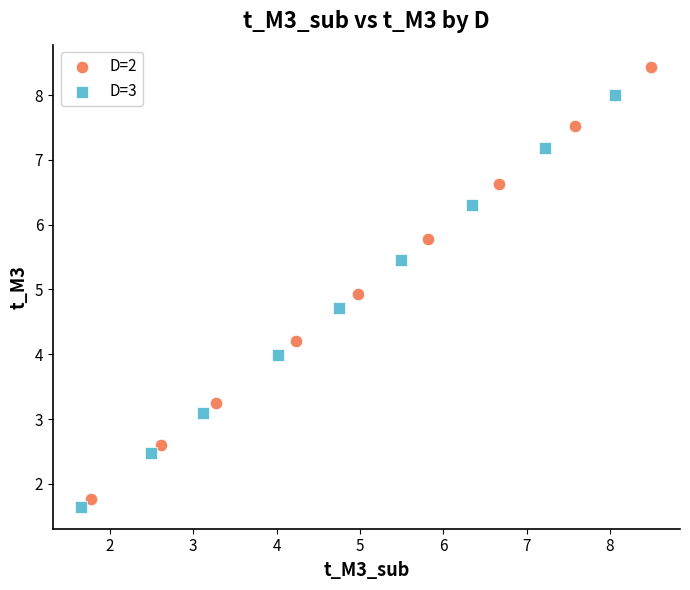

Which series reaches the maximum Y coordinate?

D=2